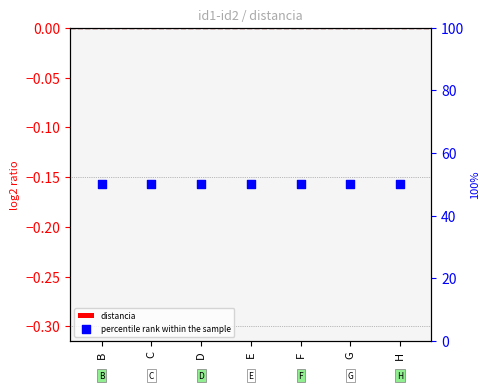

Is the value of distancia at E greater than the value of percentile rank within the sample at C?

No